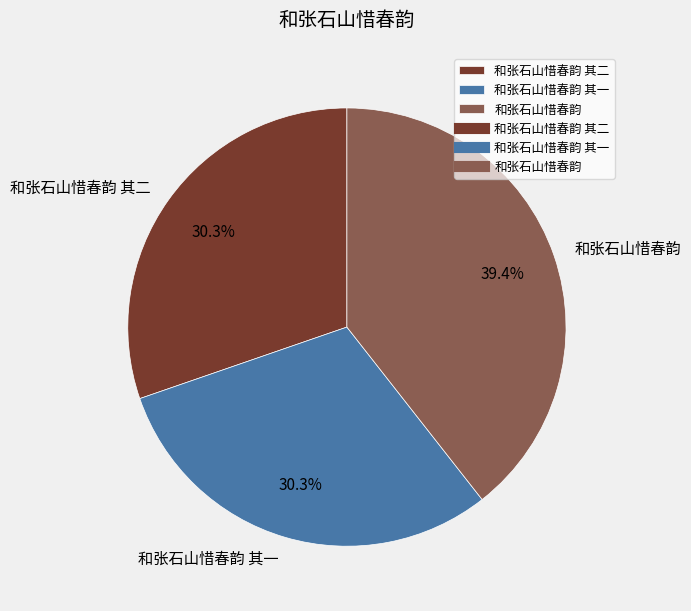

Is there a majority slice in this chart?

No